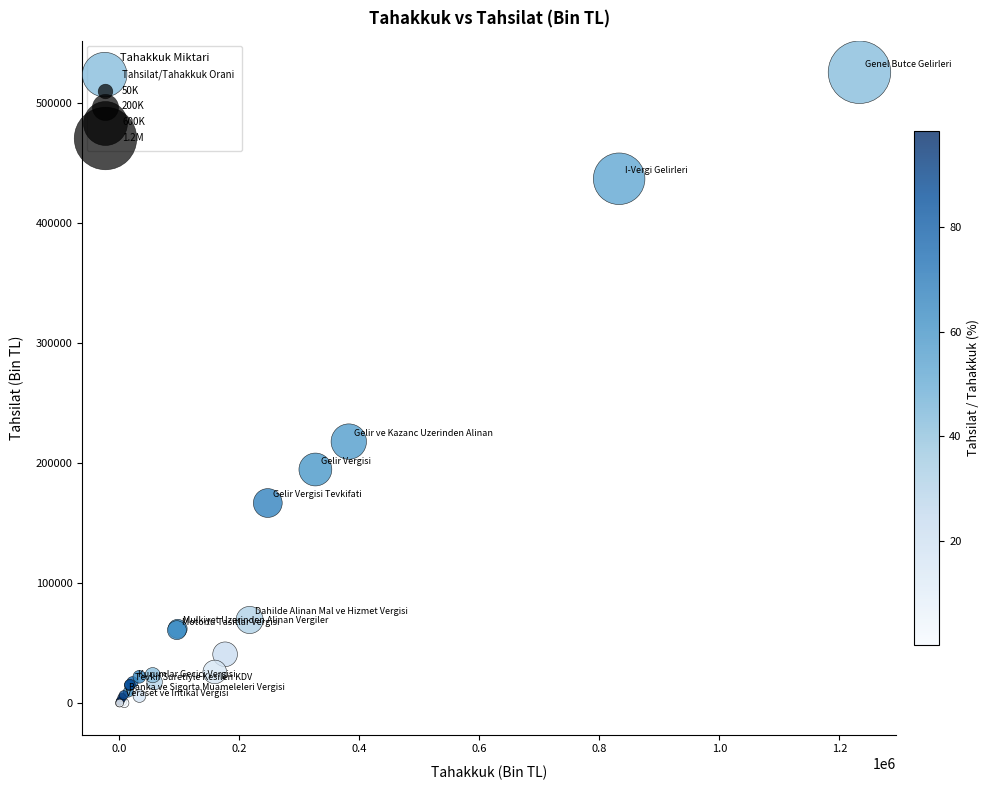

What Y value in the scatter plot is closest to 262934?

217967